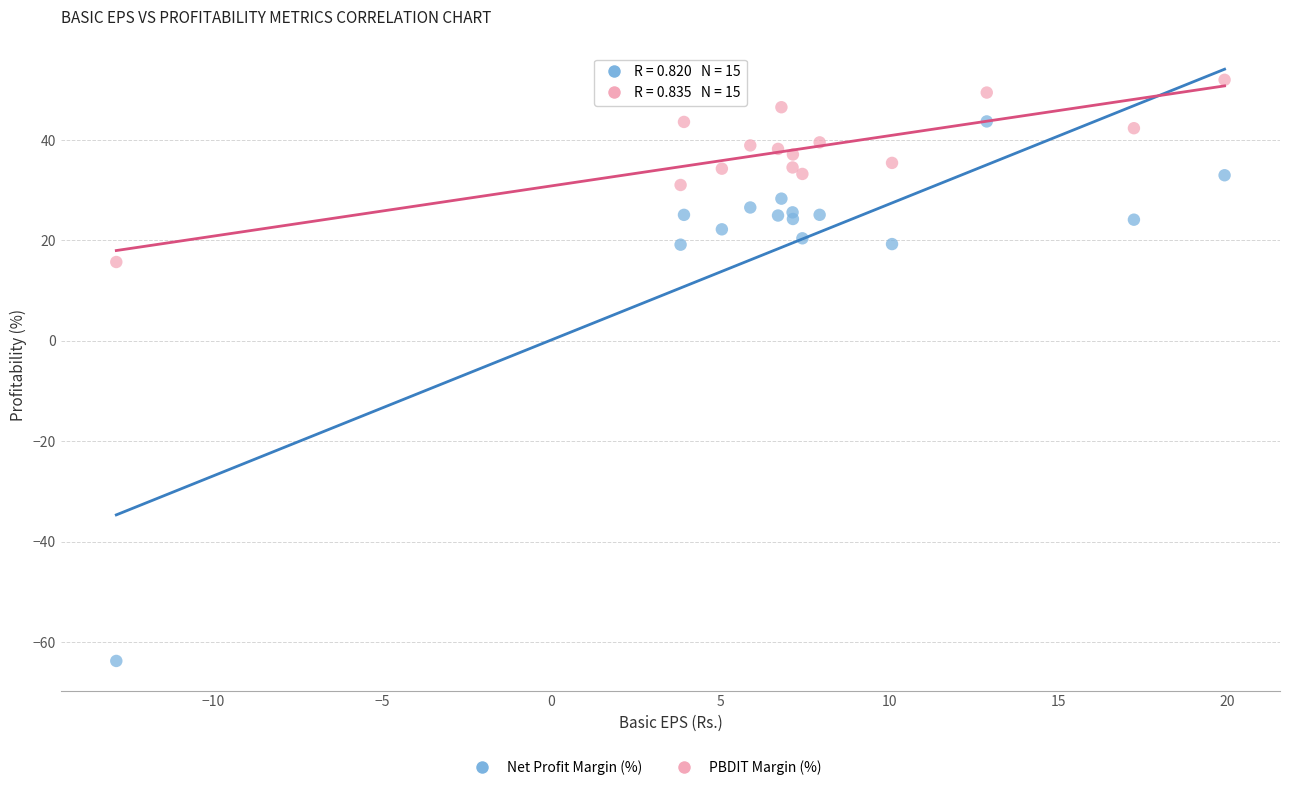

Across all series, what Y value is closest to -5?

15.7